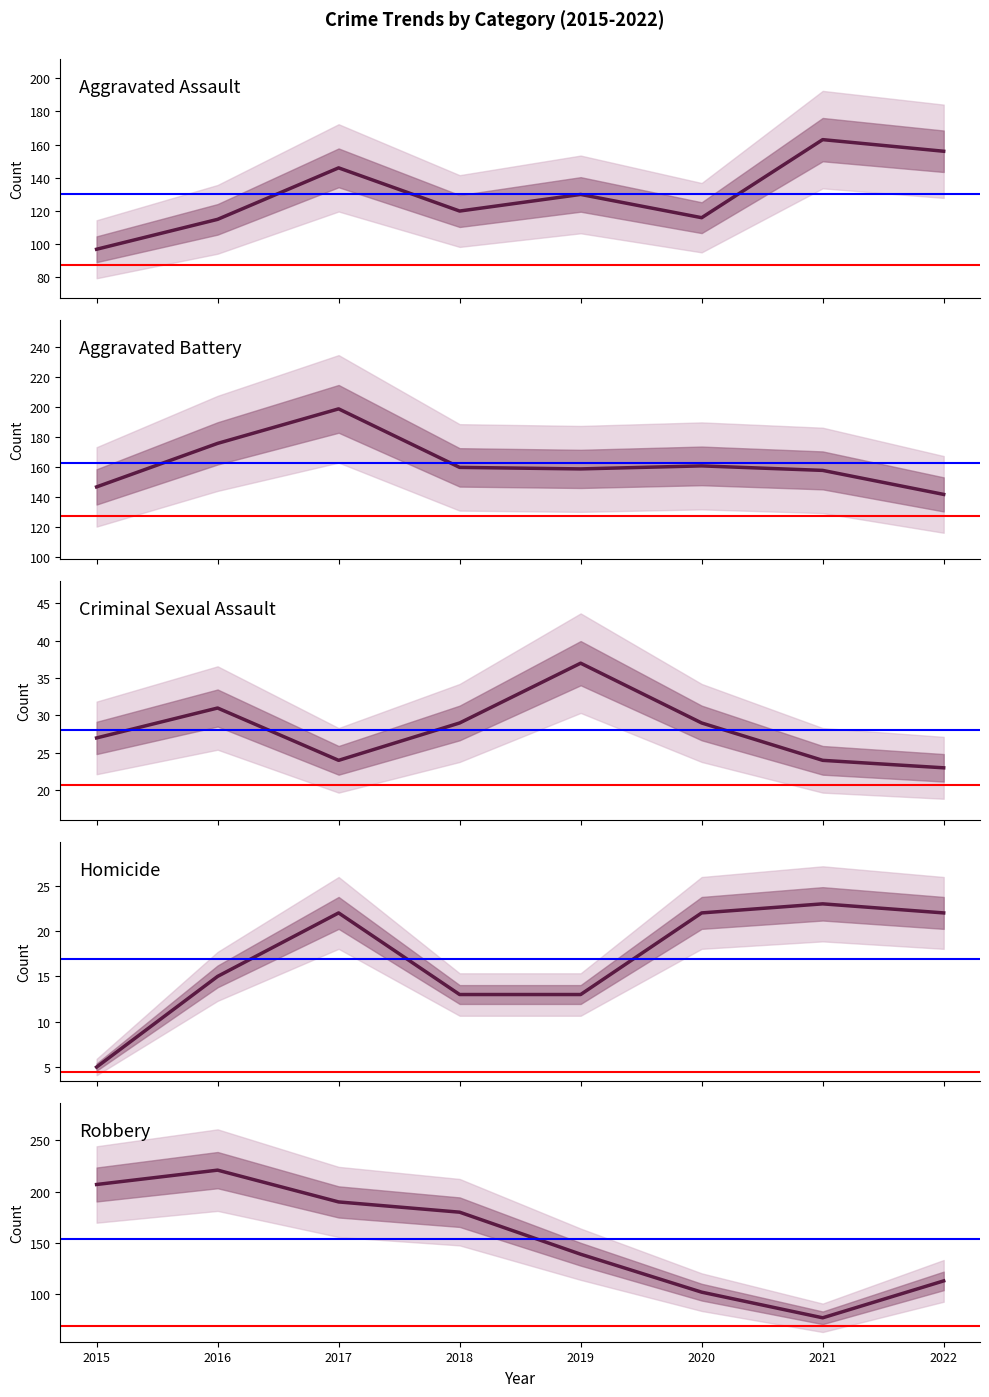

True or false: Robbery and Criminal Sexual Assault cross at least once.

False